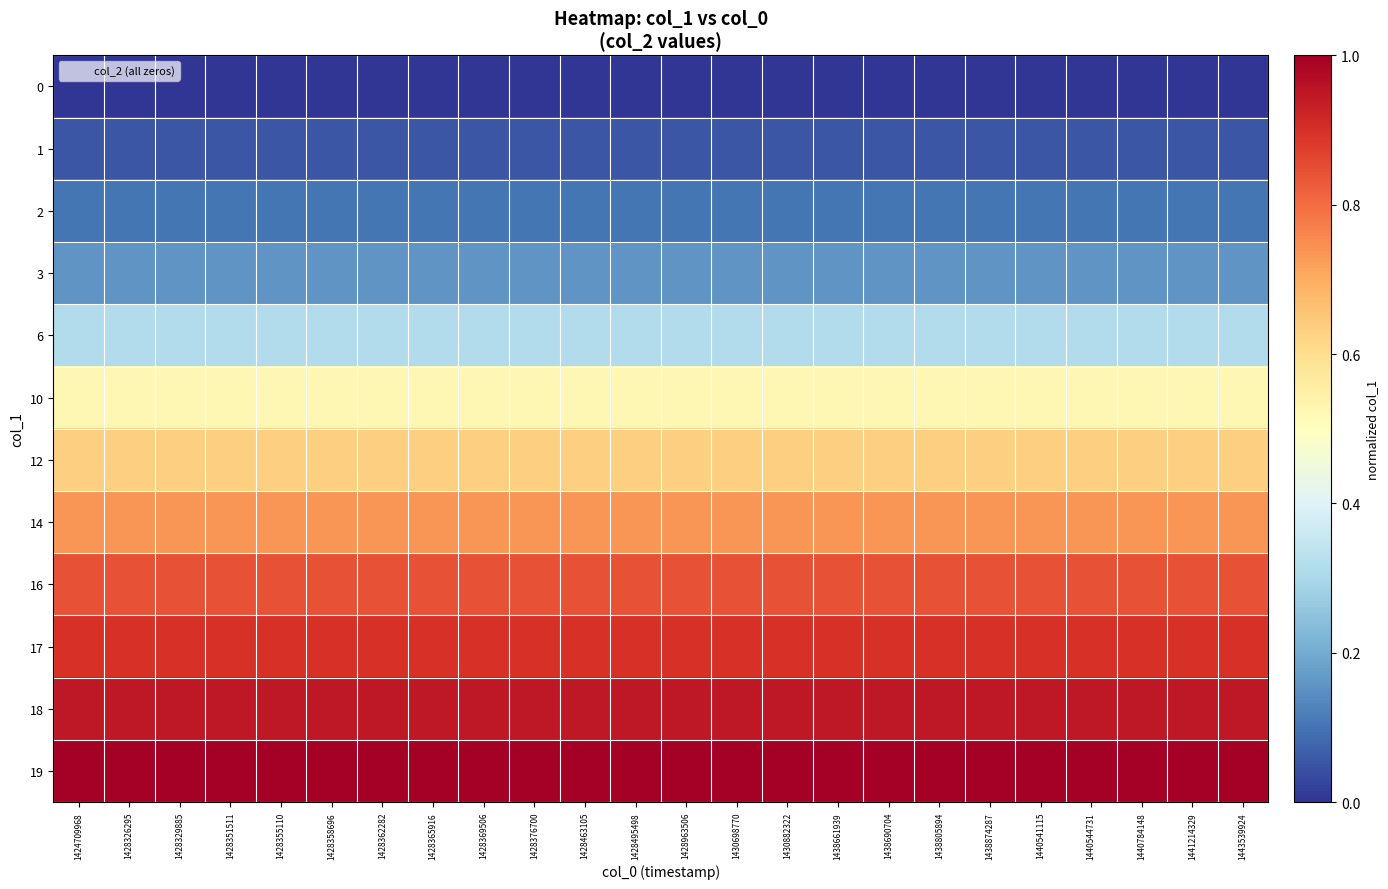

What is the total value across all series at 1428365916?

6.2